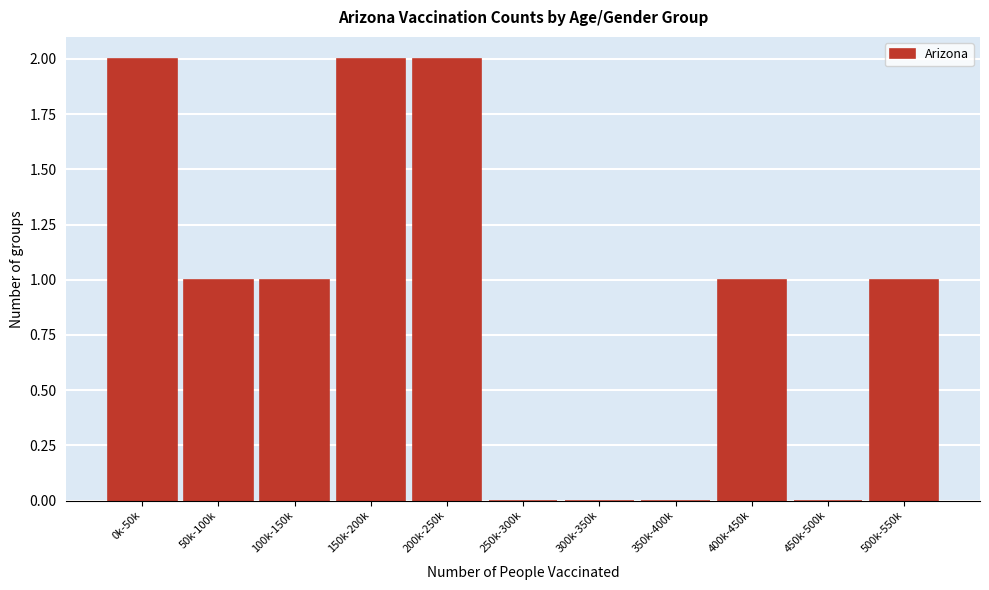

Reading right to left, what are all the values shown in this chart?

500k-550k=1	450k-500k=0	400k-450k=1	350k-400k=0	300k-350k=0	250k-300k=0	200k-250k=2	150k-200k=2	100k-150k=1	50k-100k=1	0k-50k=2